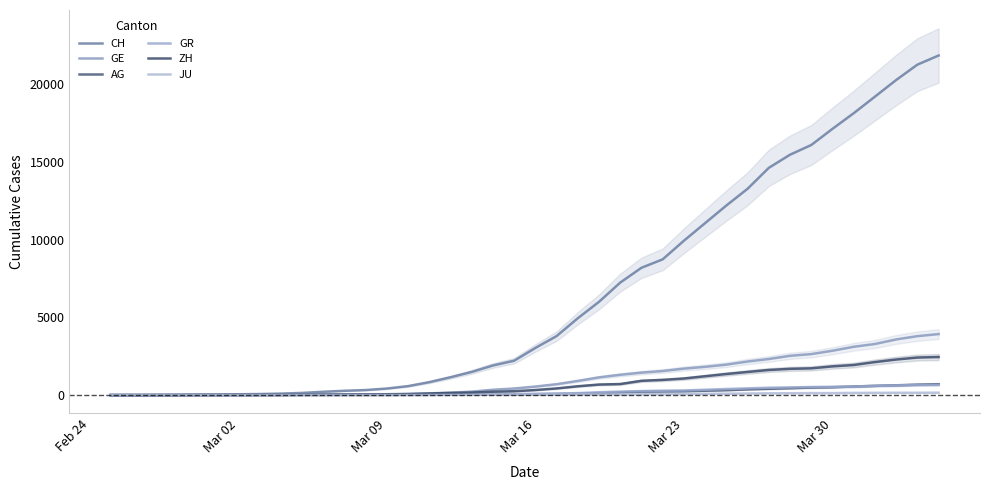

Reading right to left, extract all data points from this chart.

CH: 21855	21267	20278	19207	18141	17135	16094	15470	14625	13278	12200	11069	9935	8736	8194	7240	6002	4945	3796	3032	2211	1905	1490	1146	831	576	421	324	277	214	139	95	68	53	37	31	19	9	5	0
GE: 3928	3793	3582	3289	3109	2855	2638	2527	2322	2161	1960	1820	1703	1549	1445	1307	1139	911	701	549	425	343	224	153	112	79	59	44	42	29	20	15	13	10	9	8	4	1	1	0
AG: 702	673	631	596	554	506	485	444	407	367	318	283	245	235	223	175	134	96	69	56	43	33	30	27	20	18	15	14	14	12	11	10	7	7	4	3	1	1	1	0
GR: 657	649	622	592	547	535	519	495	474	433	393	343	300	284	258	226	182	128	101	84	71	56	53	43	31	22	18	18	17	16	14	12	9	9	6	6	6	2	2	0
ZH: 2450	2417	2289	2125	1936	1848	1722	1690	1616	1489	1357	1213	1067	978	919	711	679	568	429	326	250	218	163	140	101	62	49	40	34	29	23	15	13	10	7	6	2	2	0	0
JU: 154	149	149	145	140	128	127	119	114	100	92	82	69	61	54	44	36	32	29	25	19	18	17	12	7	7	7	5	5	4	4	2	2	1	1	1	1	1	0	0